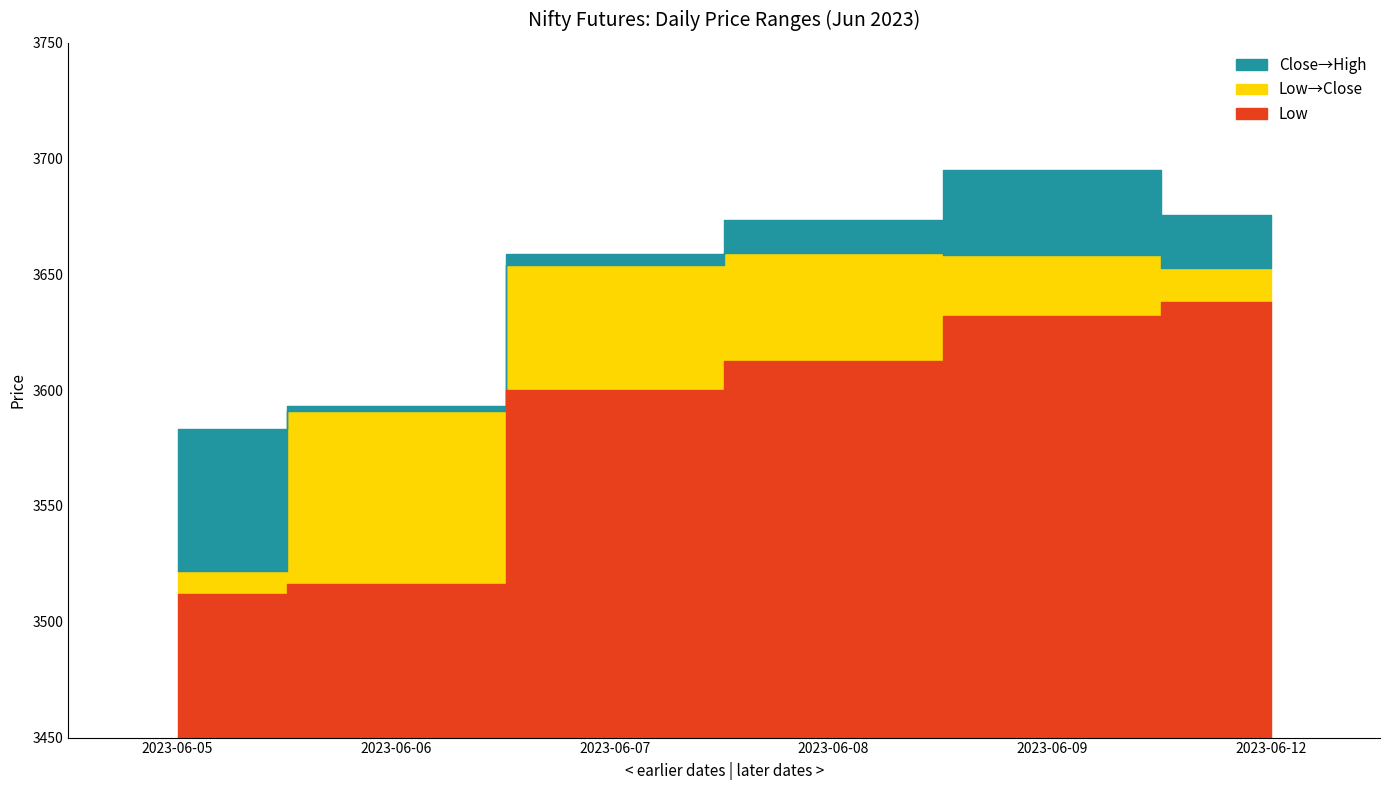

Count the number of categories in the chart.

6